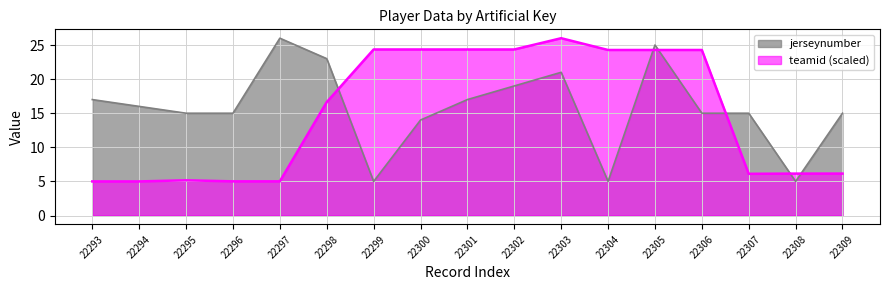

Which series ends up on top after the final intersection of jerseynumber and teamid?

jerseynumber